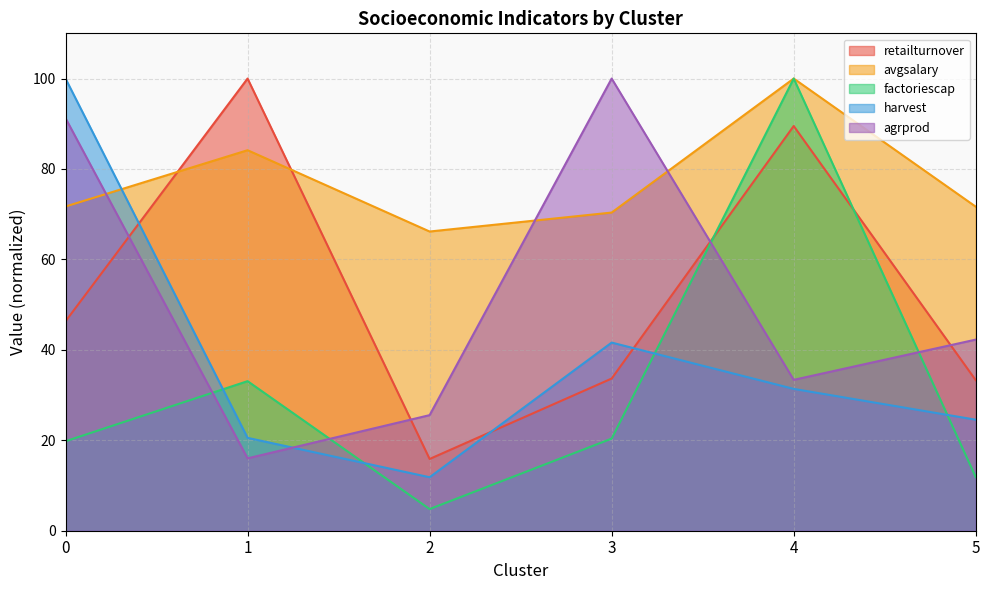

At 3, list the series in order from largest to smallest.

agrprod, avgsalary, harvest, retailturnover, factoriescap